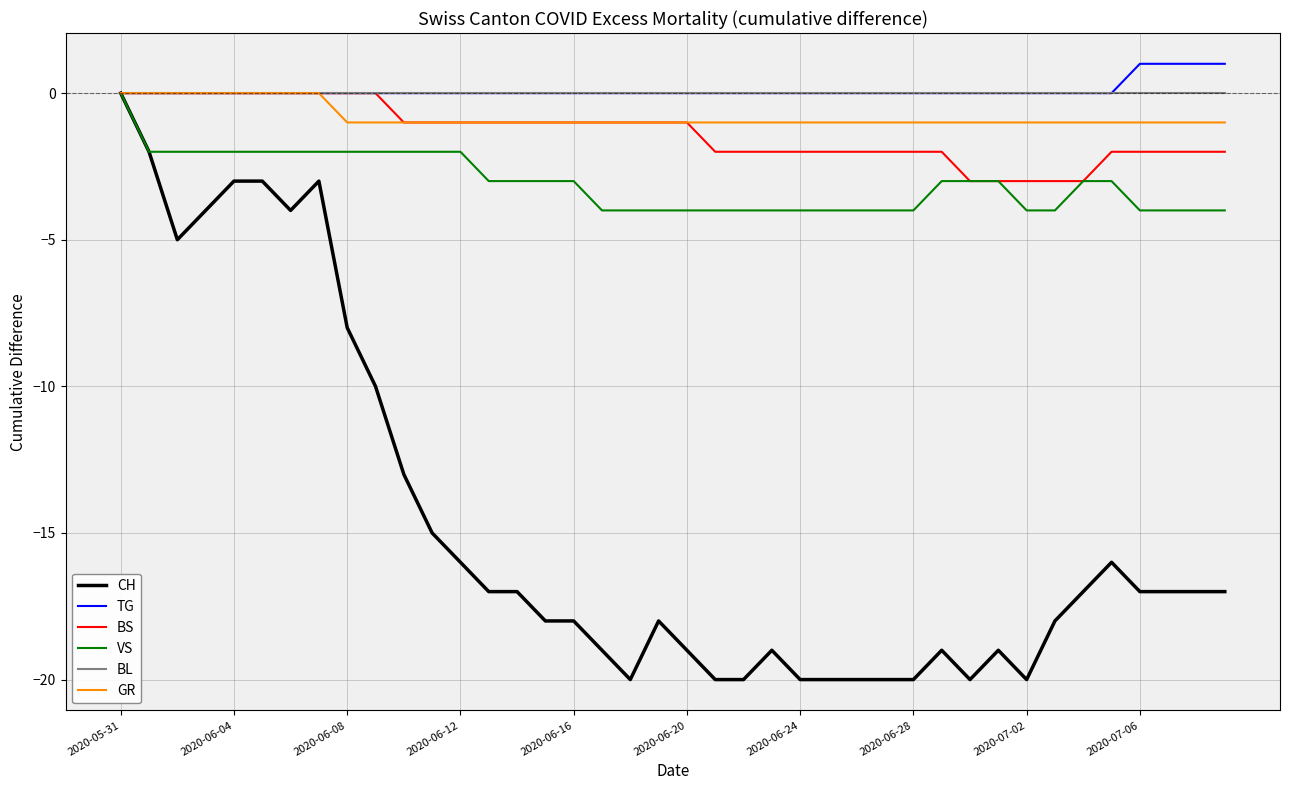

How many negative values does the CH series have?

39